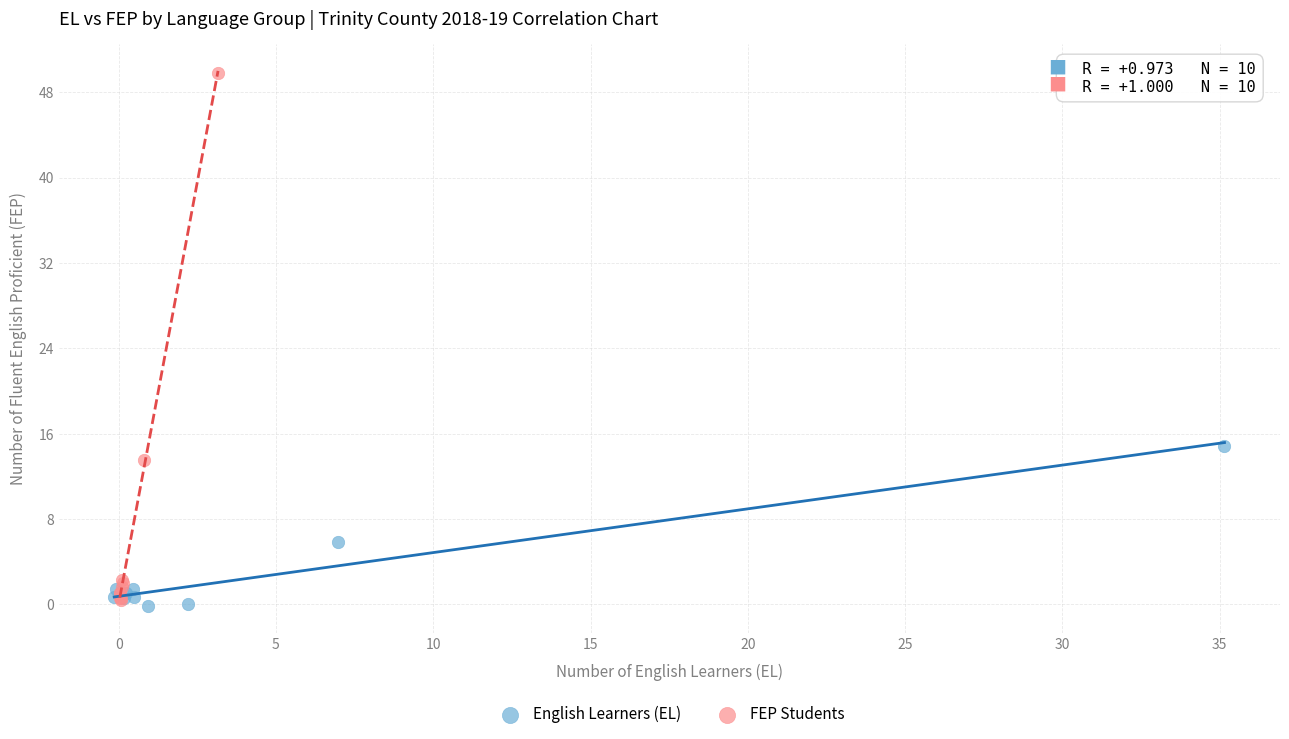

What are all the series names shown in the legend?

English Learners (EL), FEP Students